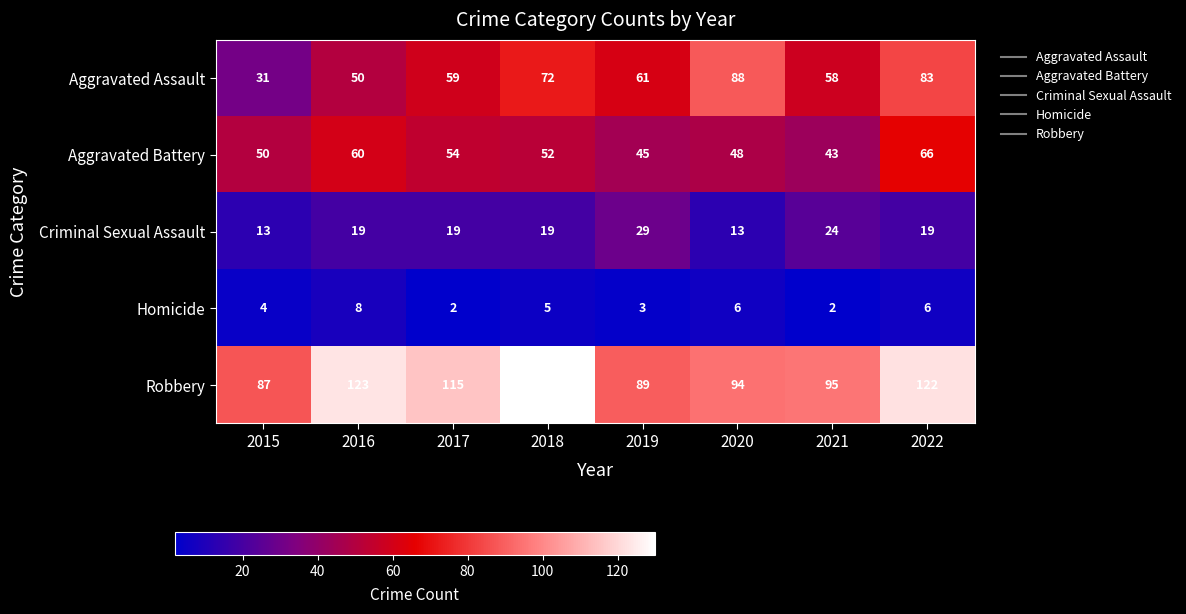

Where does the Robbery series first go above 115?

2016